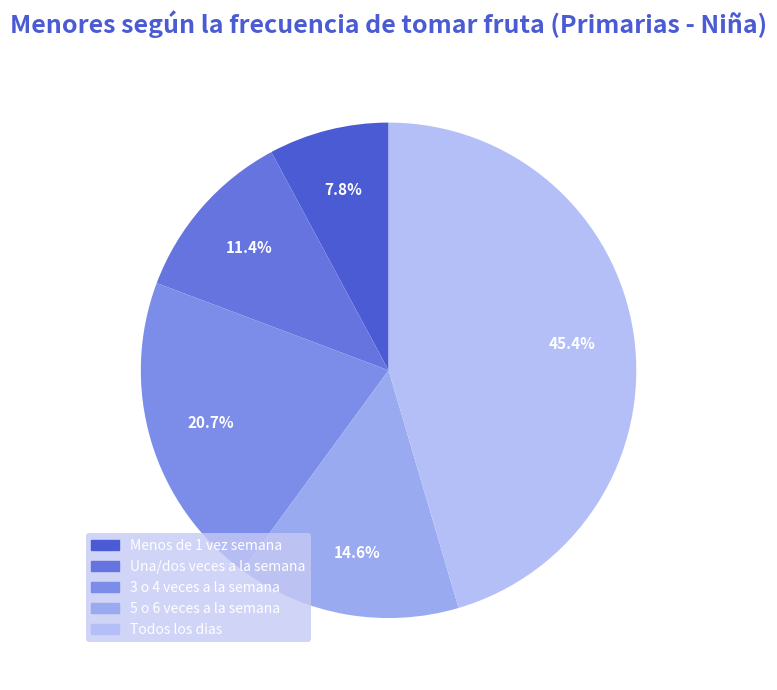

Is 3 o 4 veces a la semana the majority of the pie?

No